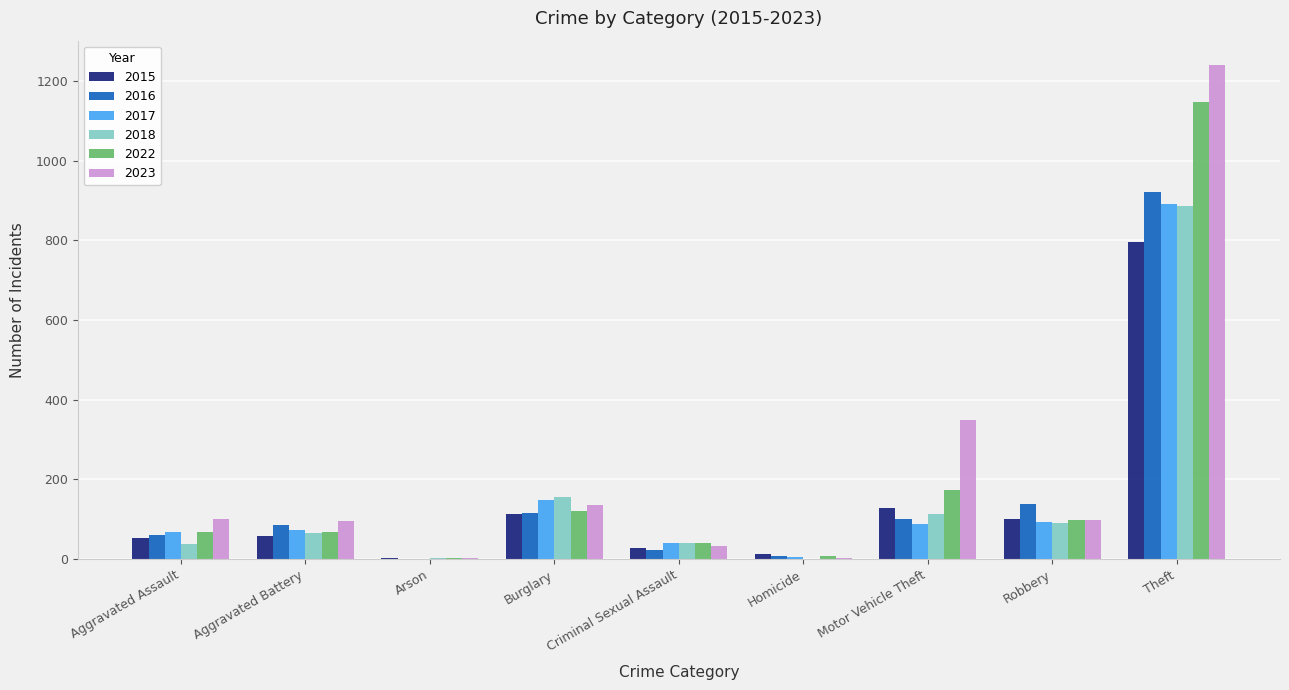

What is the maximum value for 2022?

1146